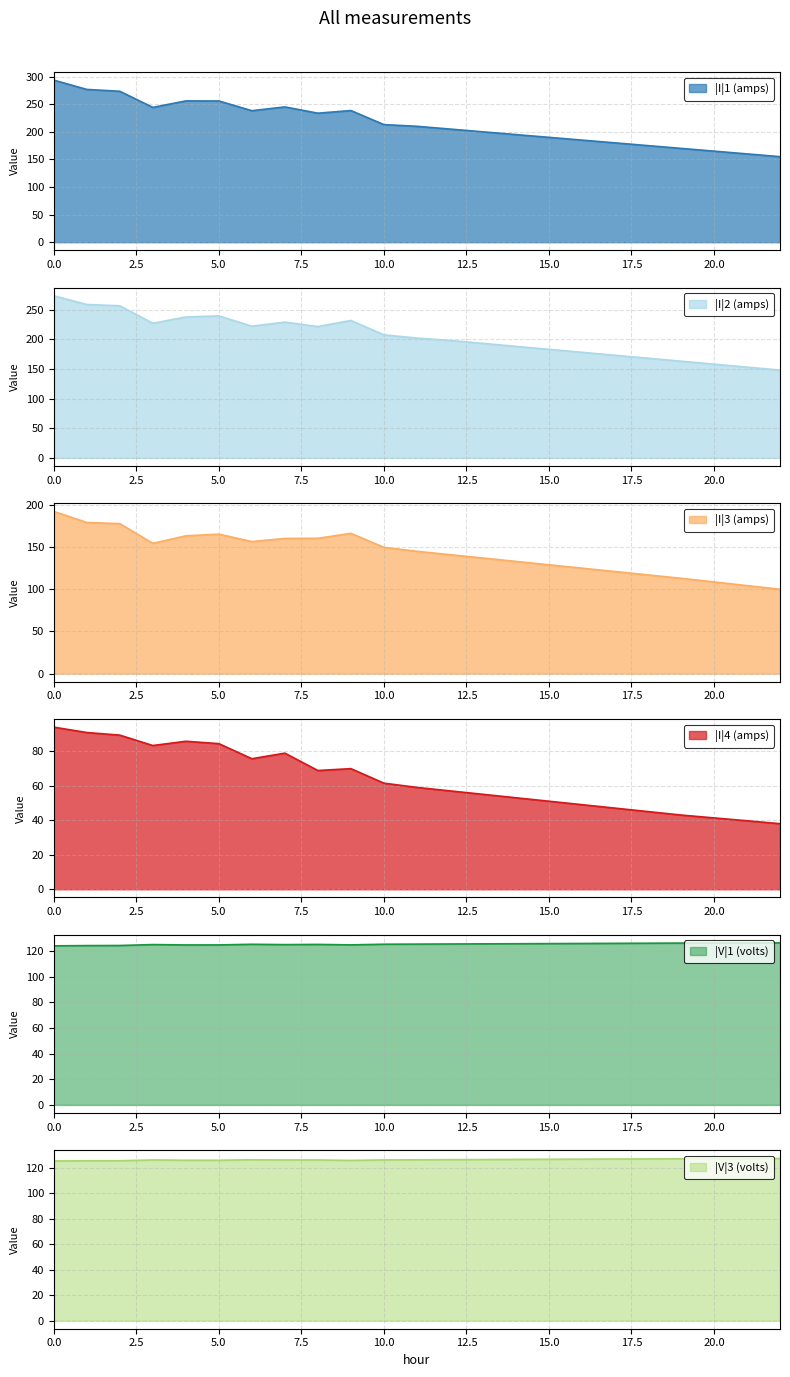

True or false: |I|1 (amps) has a value of 175.0 at 18.

True